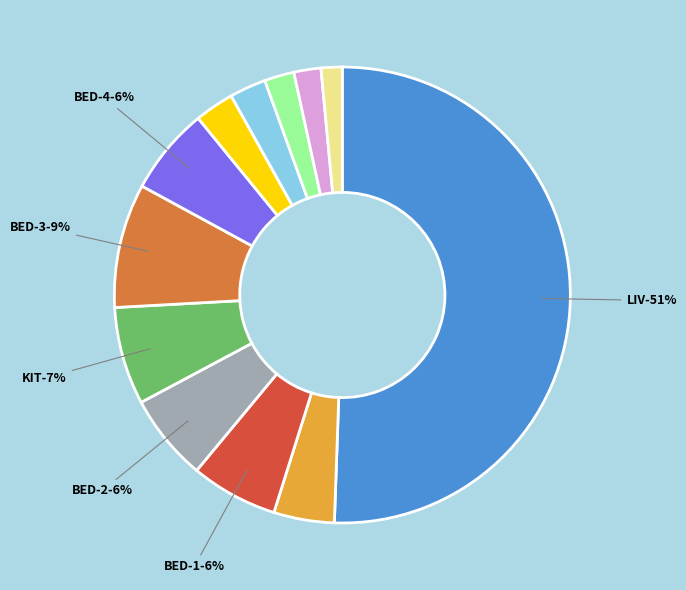

How many slices are in this pie chart?

12